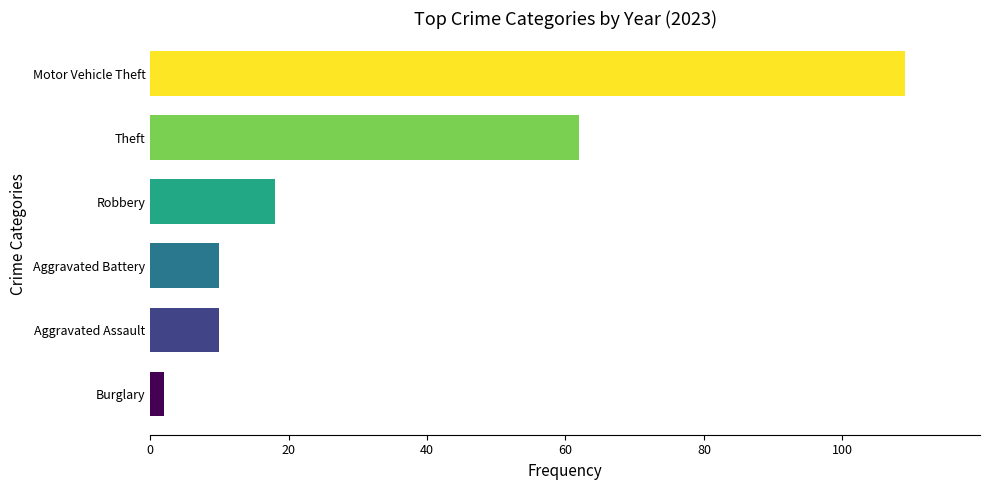

At which label is the value closest to 55?

Theft